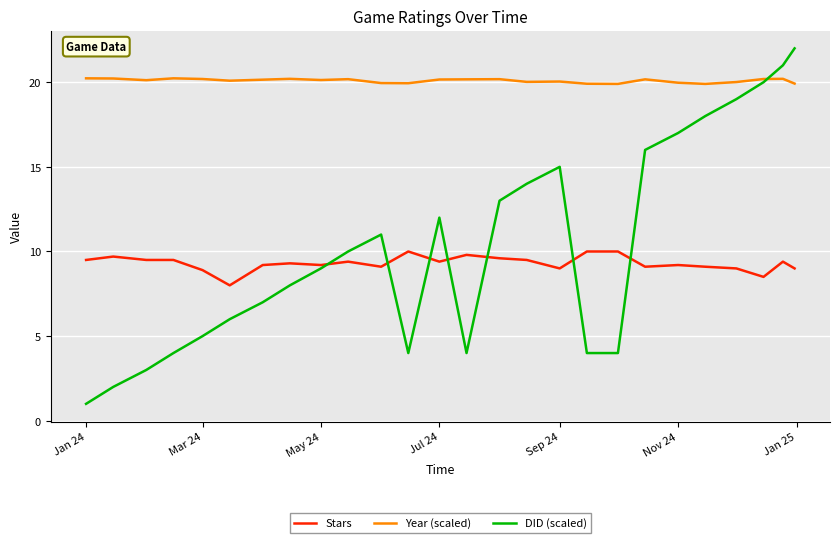

What is the greatest value displayed?

22.0